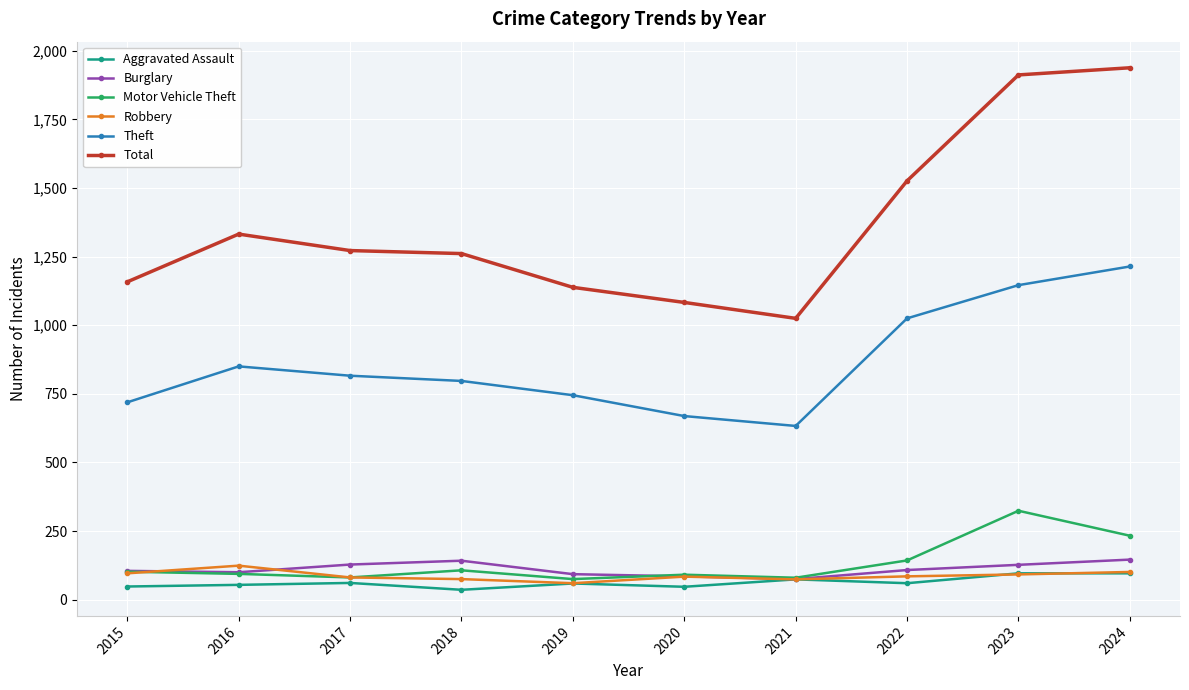

True or false: Aggravated Assault and Theft intersect in this chart.

False